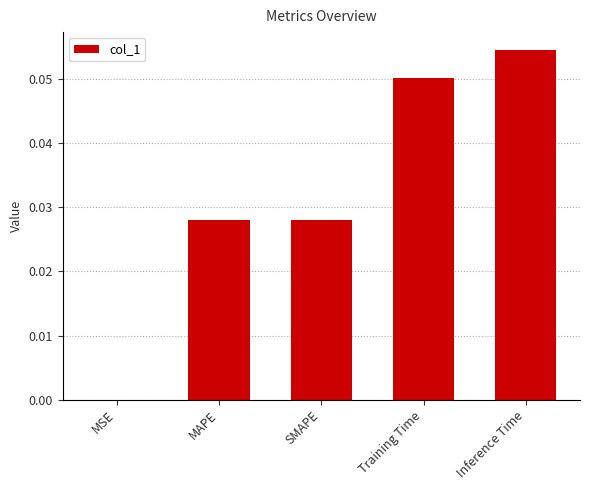

True or false: the data shows 0.0 at Inference Time.

False